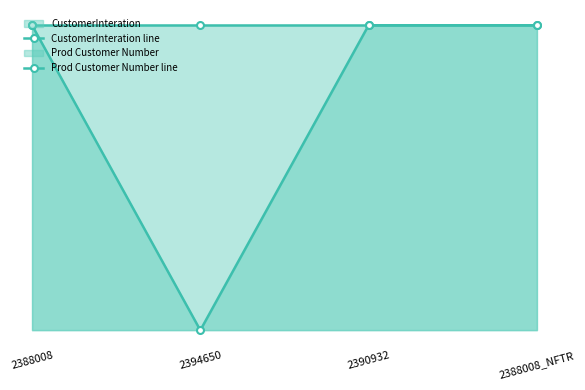

True or false: Prod Customer Number line and CustomerInteration line cross at least once.

False